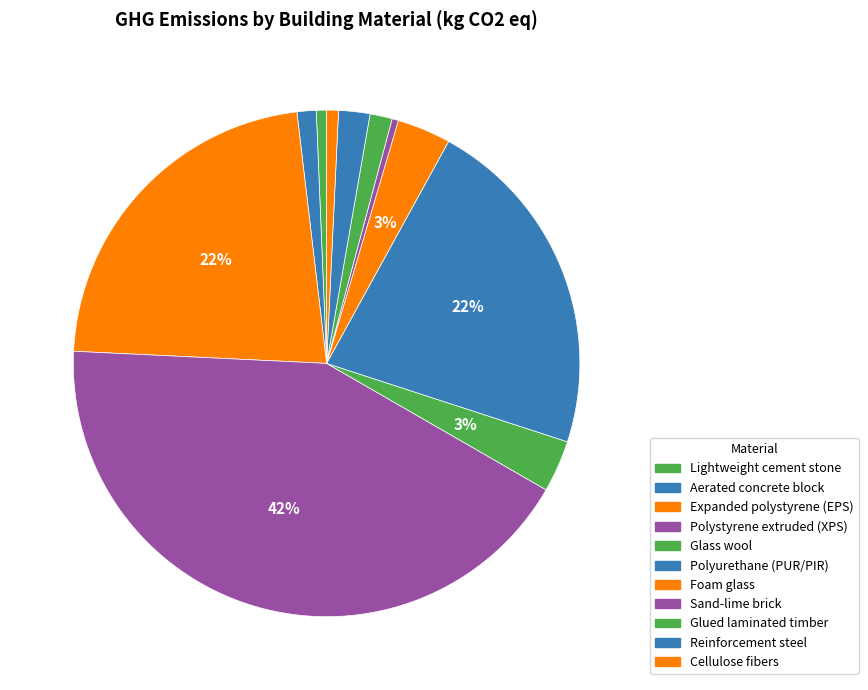

To the nearest percent, what percentage of the pie is Reinforcement steel?

2%